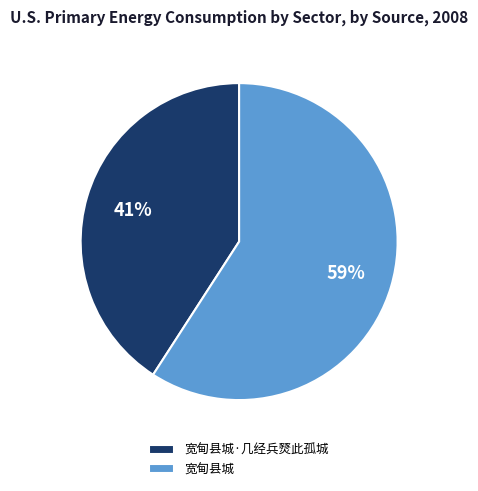

Count the number of slices in the pie.

2